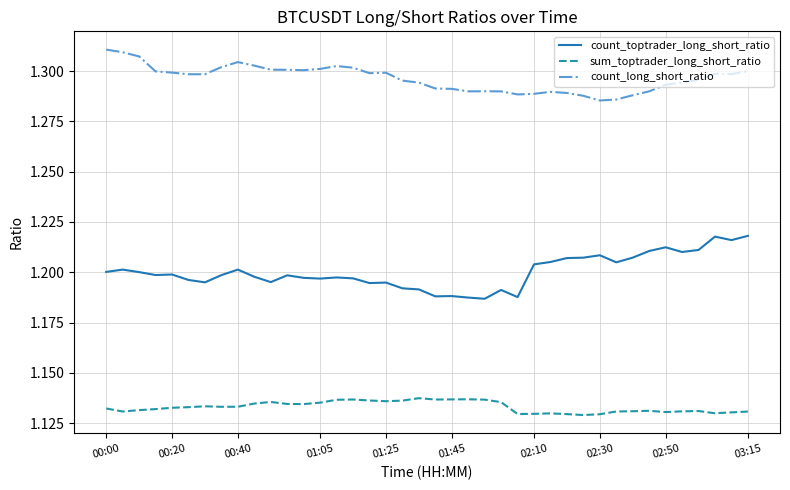

List the series in order of their overall mean, highest first.

count_long_short_ratio, count_toptrader_long_short_ratio, sum_toptrader_long_short_ratio